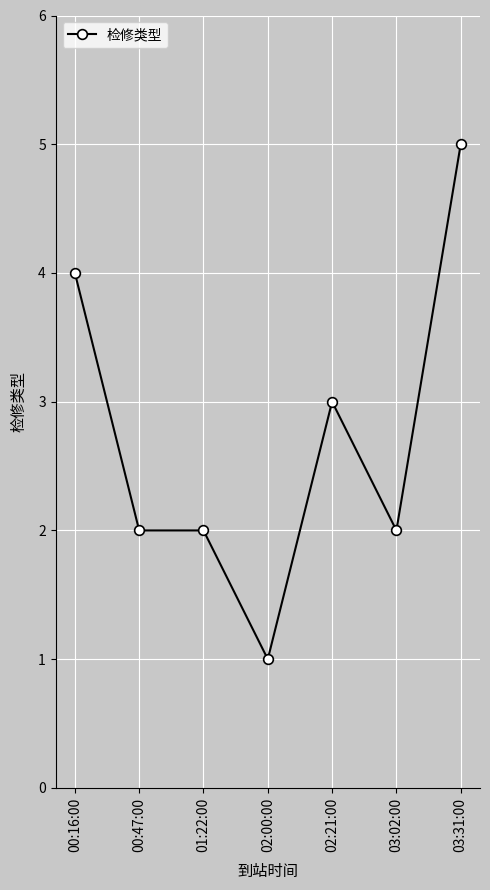

Reading right to left, extract all data points from this chart.

03:31:00=5	03:02:00=2	02:21:00=3	02:00:00=1	01:22:00=2	00:47:00=2	00:16:00=4